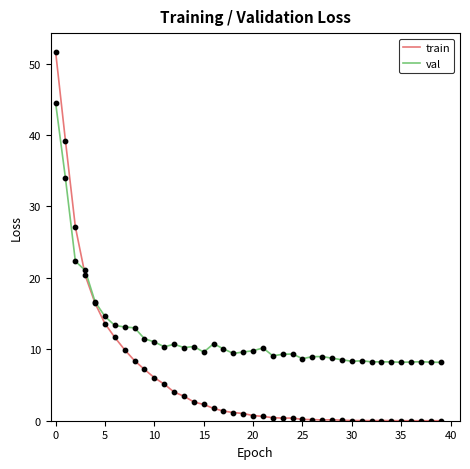

Which series has the largest total across all categories?

val